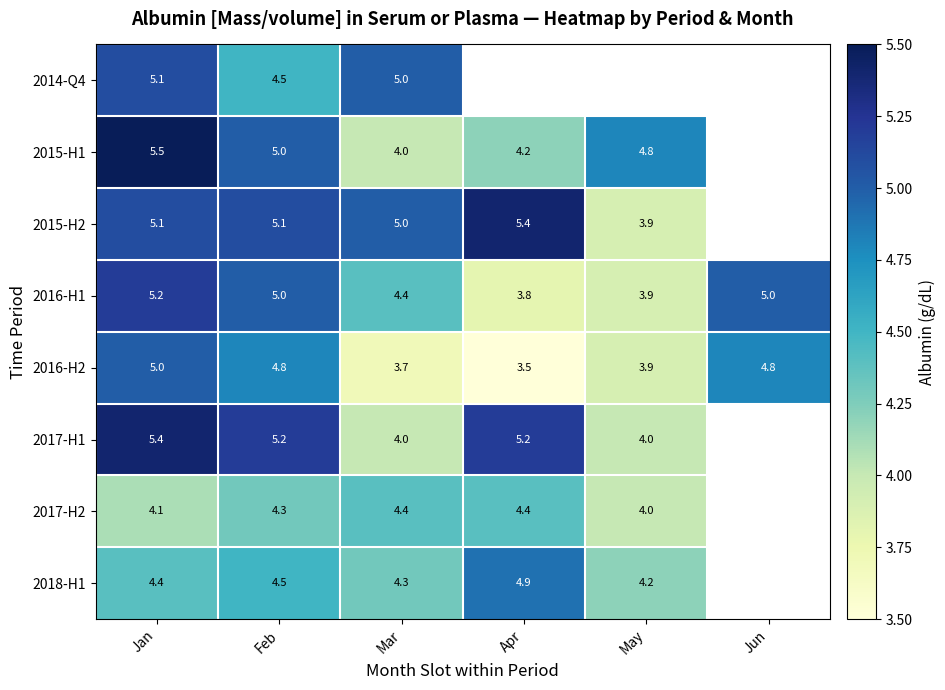

Count the number of categories in the chart.

6